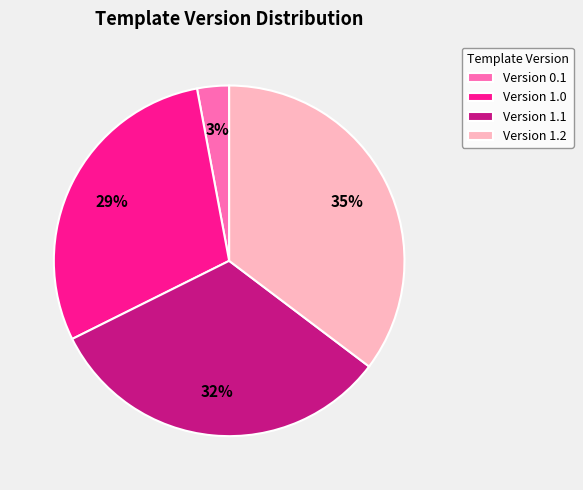

True or false: Version 1.0 accounts for 40% of the total.

False